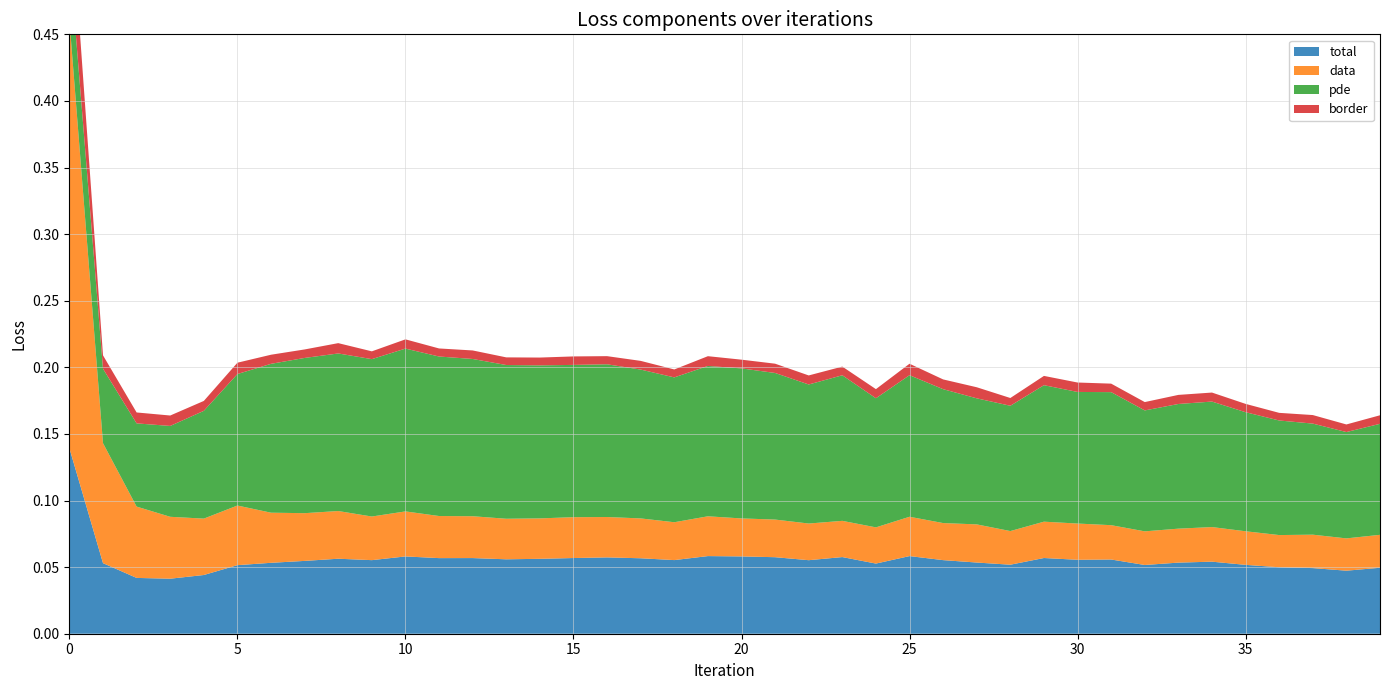

Reading left to right, what are all the values shown in this chart?

total: 0.1	0.1	0.0	0.0	0.0	0.1	0.1	0.1	0.1	0.1	0.1	0.1	0.1	0.1	0.1	0.1	0.1	0.1	0.1	0.1	0.1	0.1	0.1	0.1	0.1	0.1	0.1	0.1	0.1	0.1	0.1	0.1	0.1	0.1	0.1	0.1	0.0	0.0	0.0	0.0
data: 0.3	0.1	0.1	0.0	0.0	0.0	0.0	0.0	0.0	0.0	0.0	0.0	0.0	0.0	0.0	0.0	0.0	0.0	0.0	0.0	0.0	0.0	0.0	0.0	0.0	0.0	0.0	0.0	0.0	0.0	0.0	0.0	0.0	0.0	0.0	0.0	0.0	0.0	0.0	0.0
pde: 0.0	0.1	0.1	0.1	0.1	0.1	0.1	0.1	0.1	0.1	0.1	0.1	0.1	0.1	0.1	0.1	0.1	0.1	0.1	0.1	0.1	0.1	0.1	0.1	0.1	0.1	0.1	0.1	0.1	0.1	0.1	0.1	0.1	0.1	0.1	0.1	0.1	0.1	0.1	0.1
border: 0.1	0.0	0.0	0.0	0.0	0.0	0.0	0.0	0.0	0.0	0.0	0.0	0.0	0.0	0.0	0.0	0.0	0.0	0.0	0.0	0.0	0.0	0.0	0.0	0.0	0.0	0.0	0.0	0.0	0.0	0.0	0.0	0.0	0.0	0.0	0.0	0.0	0.0	0.0	0.0